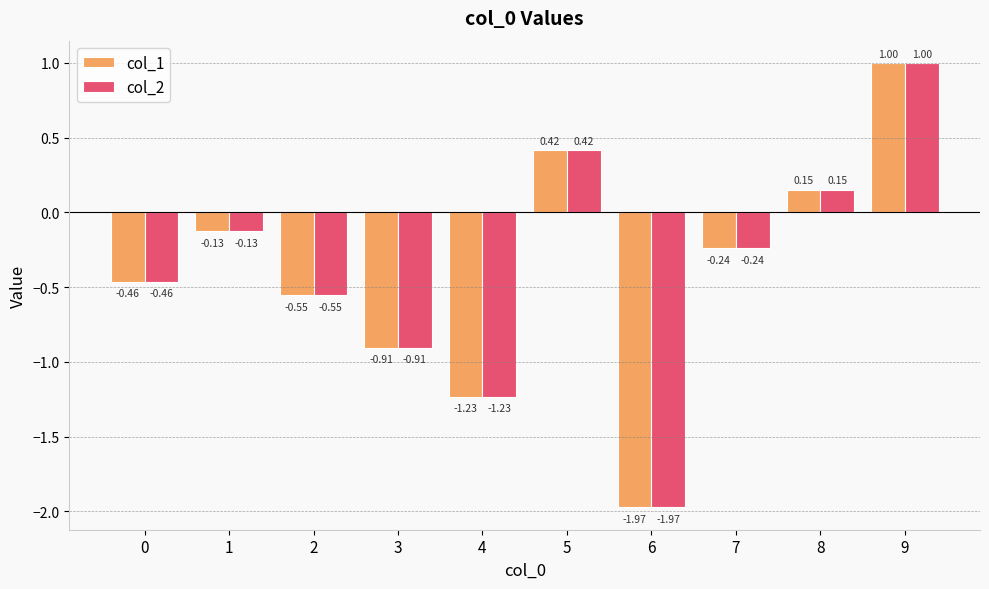

Is the value of col_2 at 9 greater than the value of col_1 at 5?

Yes